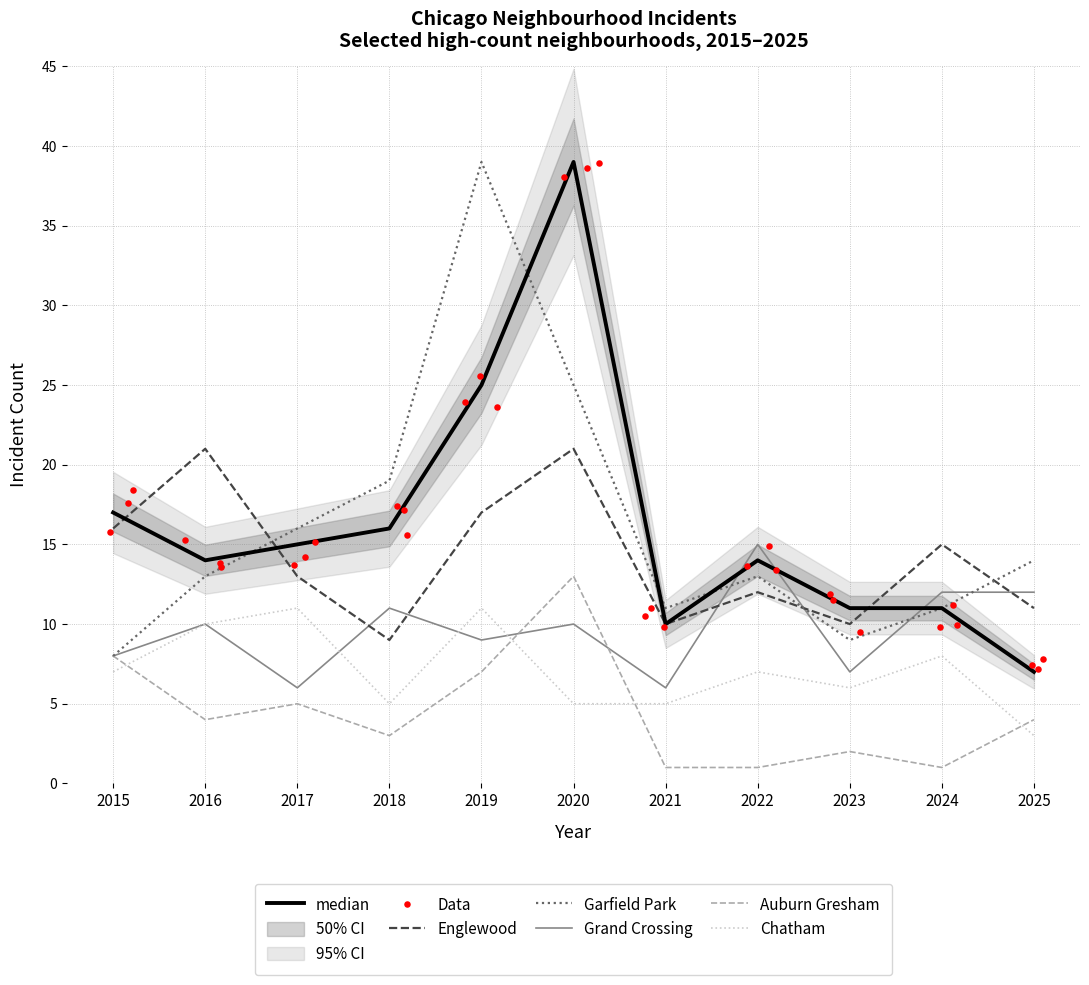

What is the total value across all series at 2021?

43